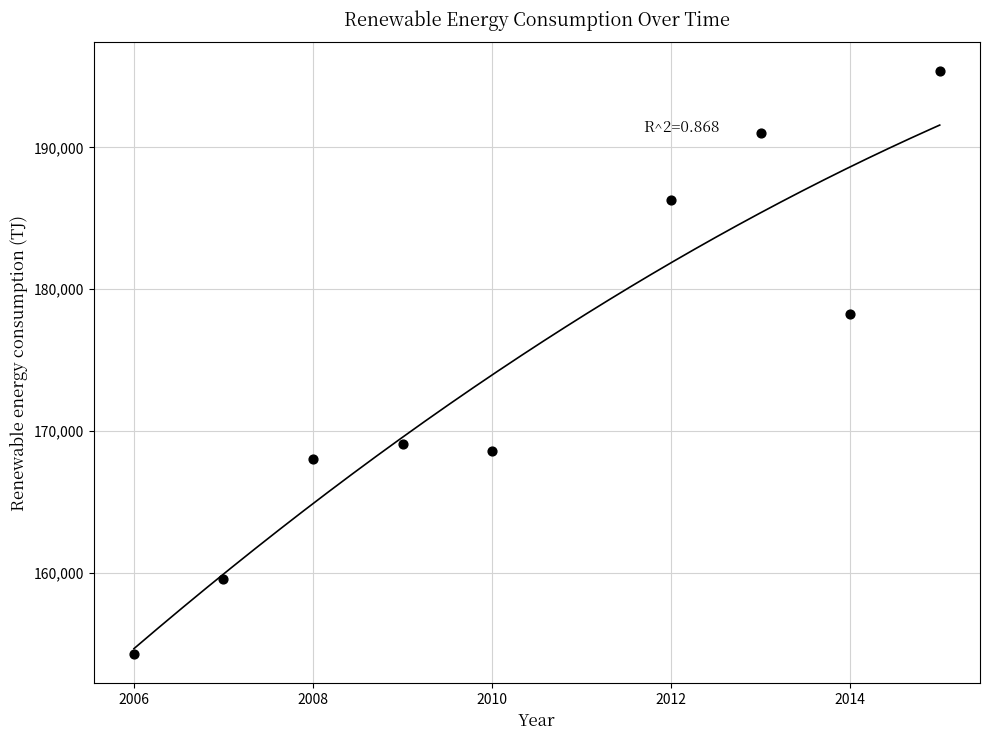

What Y value in the scatter plot is closest to 174815?

178272.0